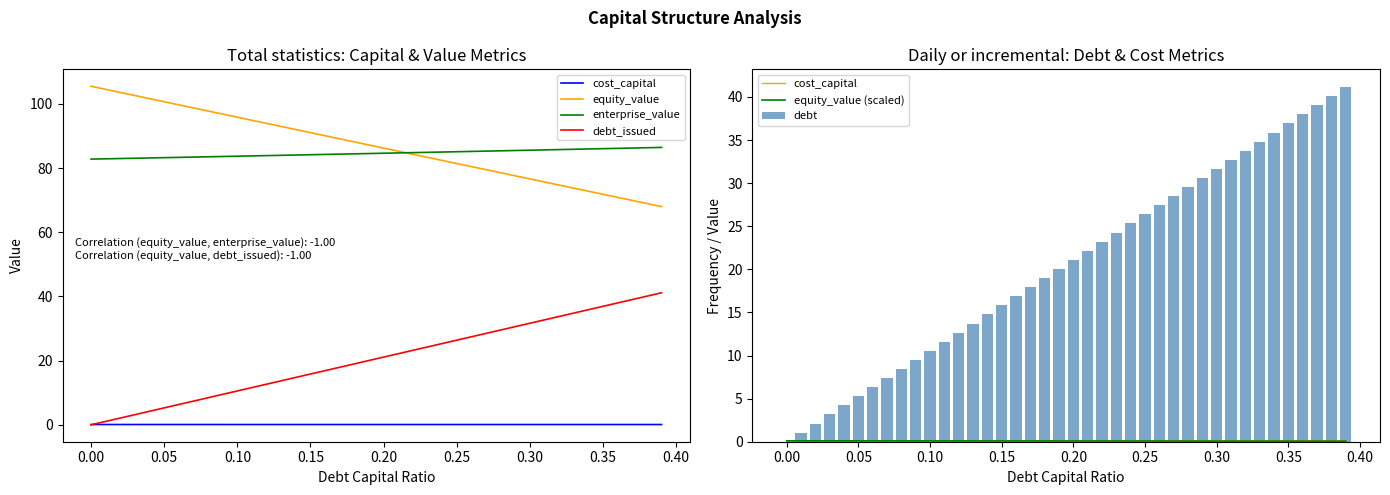

What is the sum of all debt_issued values?

822.9